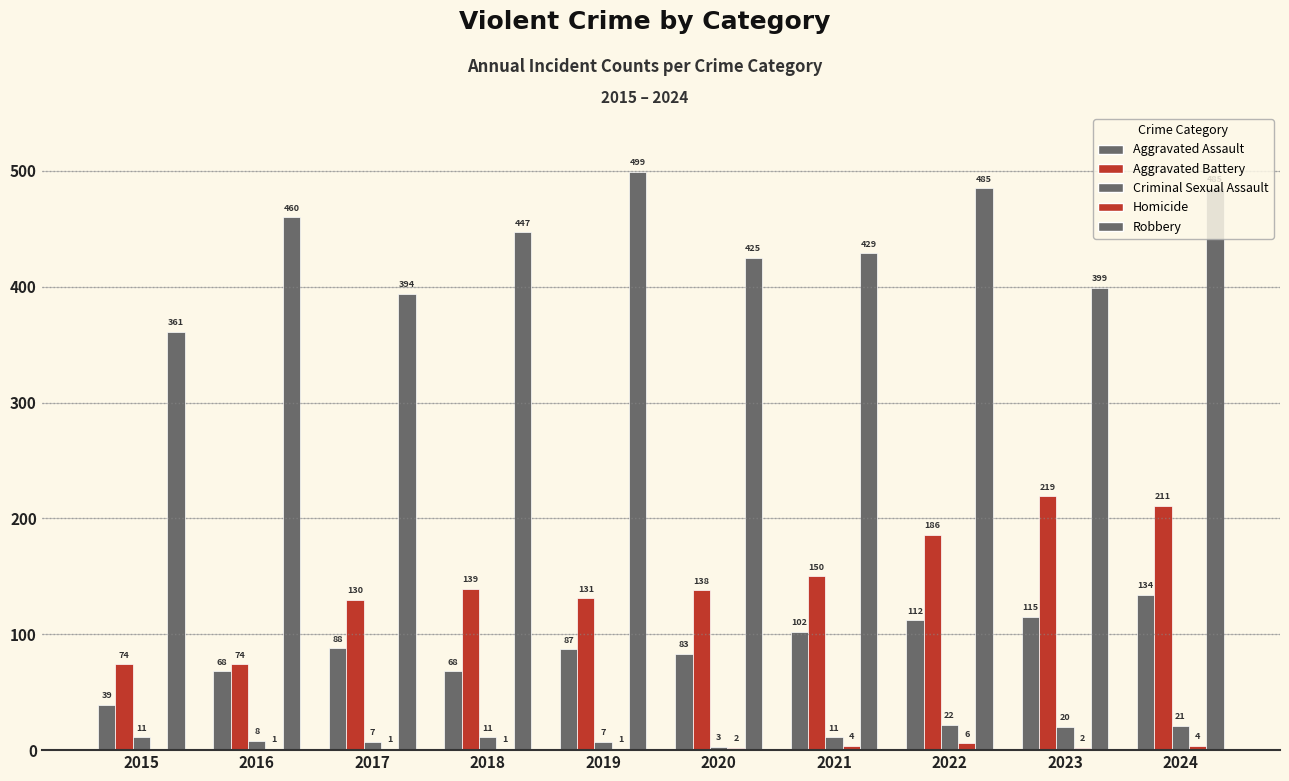

Rank the series at 2024 from highest to lowest value.

Robbery, Aggravated Battery, Aggravated Assault, Criminal Sexual Assault, Homicide